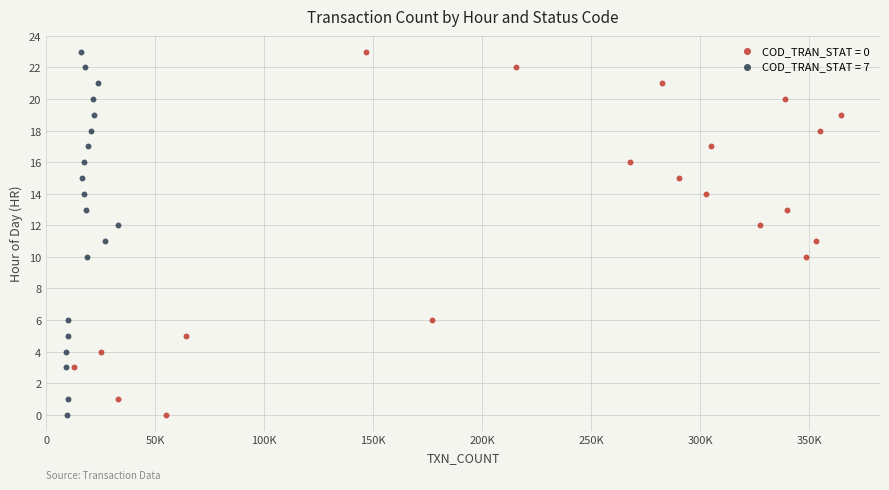

What are all the series names shown in the legend?

COD_TRAN_STAT = 0, COD_TRAN_STAT = 7